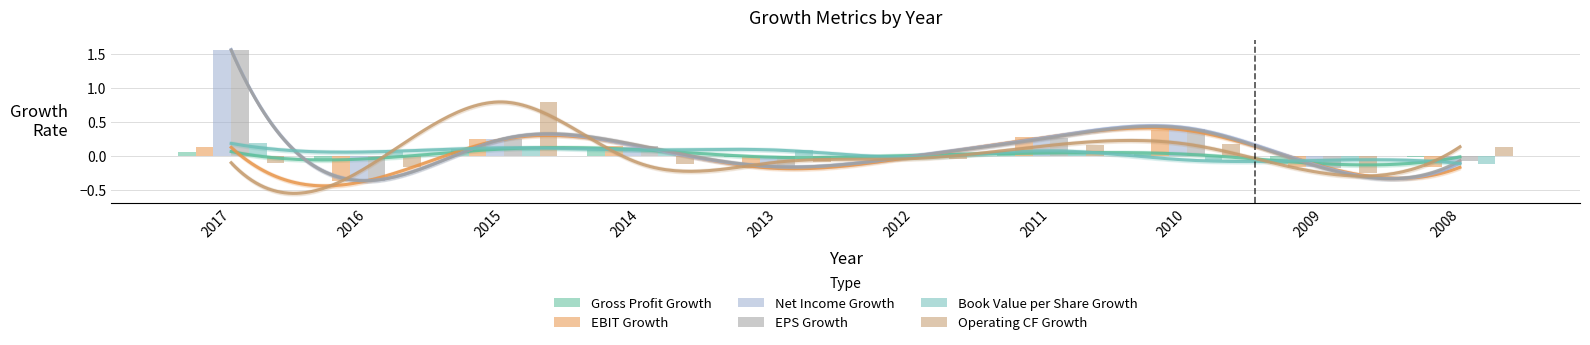

What is the average value of the Operating CF Growth series?

0.1